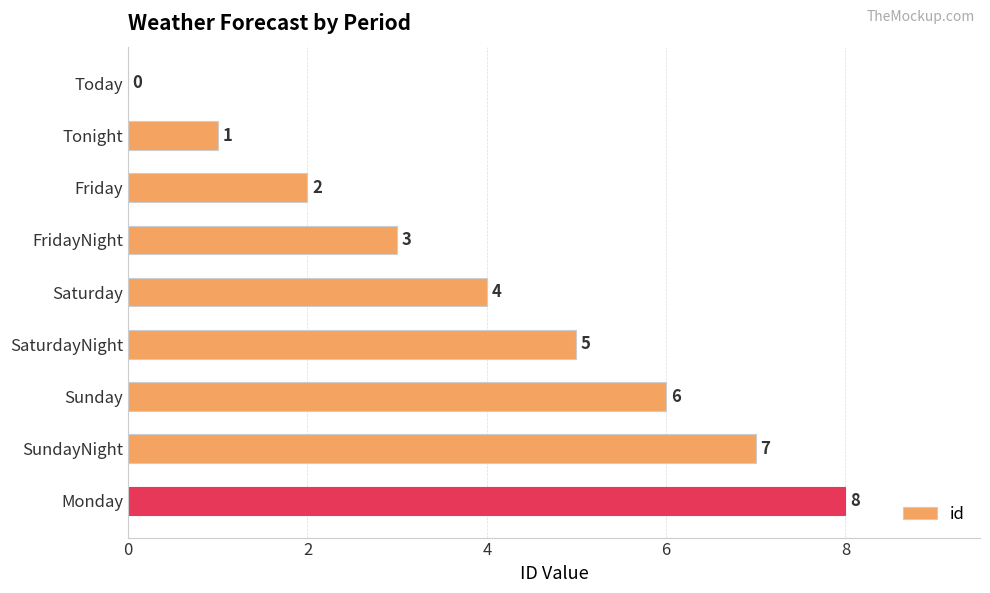

What is the sum of the values at SaturdayNight and Saturday?

9